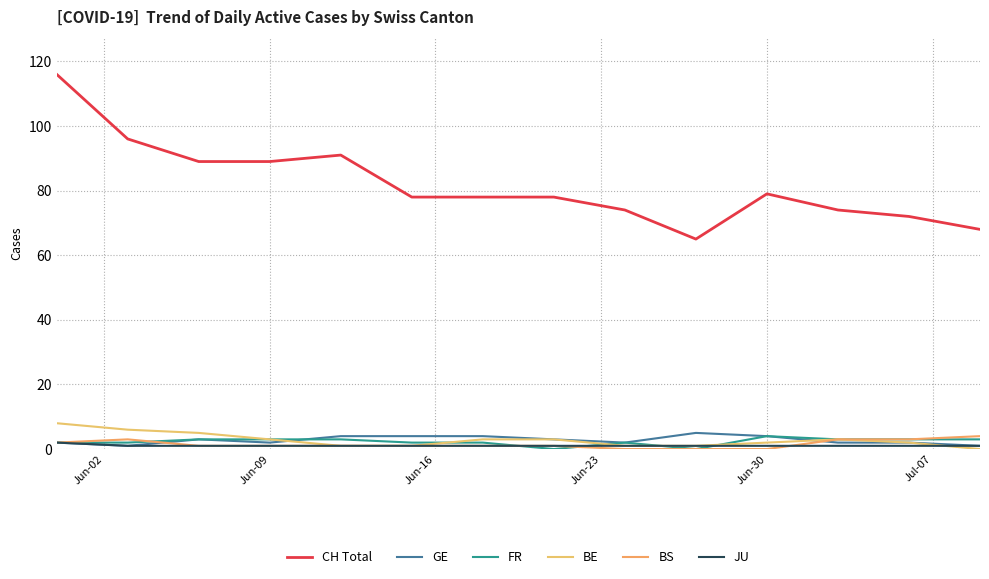

Reading left to right, what are all the values shown in this chart?

CH Total: 116	96	89	89	91	78	78	78	74	65	79	74	72	68
GE: 2	1	3	2	4	4	4	3	2	5	4	2	2	1
FR: 2	2	3	3	3	2	2	0	2	0	4	3	3	3
BE: 8	6	5	3	1	1	3	3	1	1	2	3	2	0
BS: 2	3	1	1	1	1	1	1	0	0	0	3	3	4
JU: 2	1	1	1	1	1	1	1	1	1	1	1	1	1